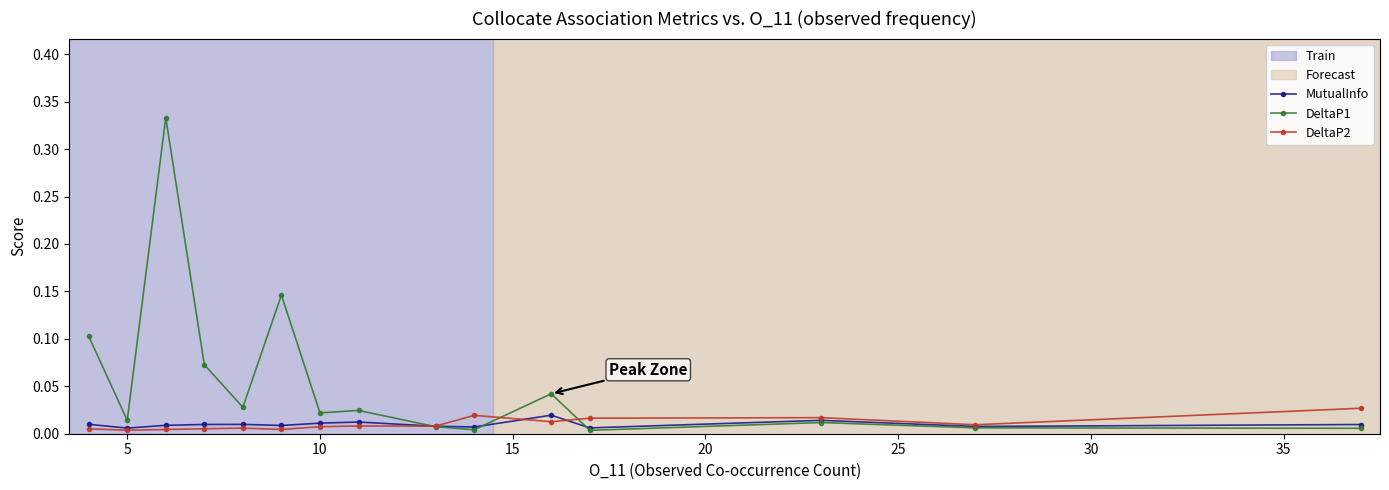

At how many categories does at least one series exceed 0?

15